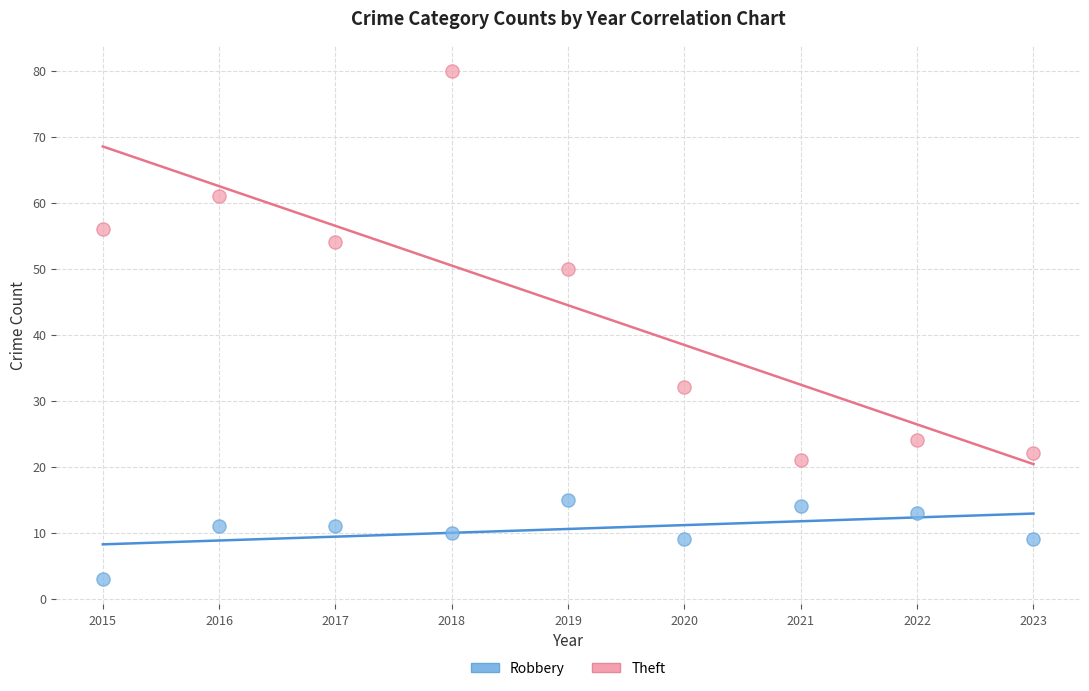

What are all the series names shown in the legend?

Robbery, Theft